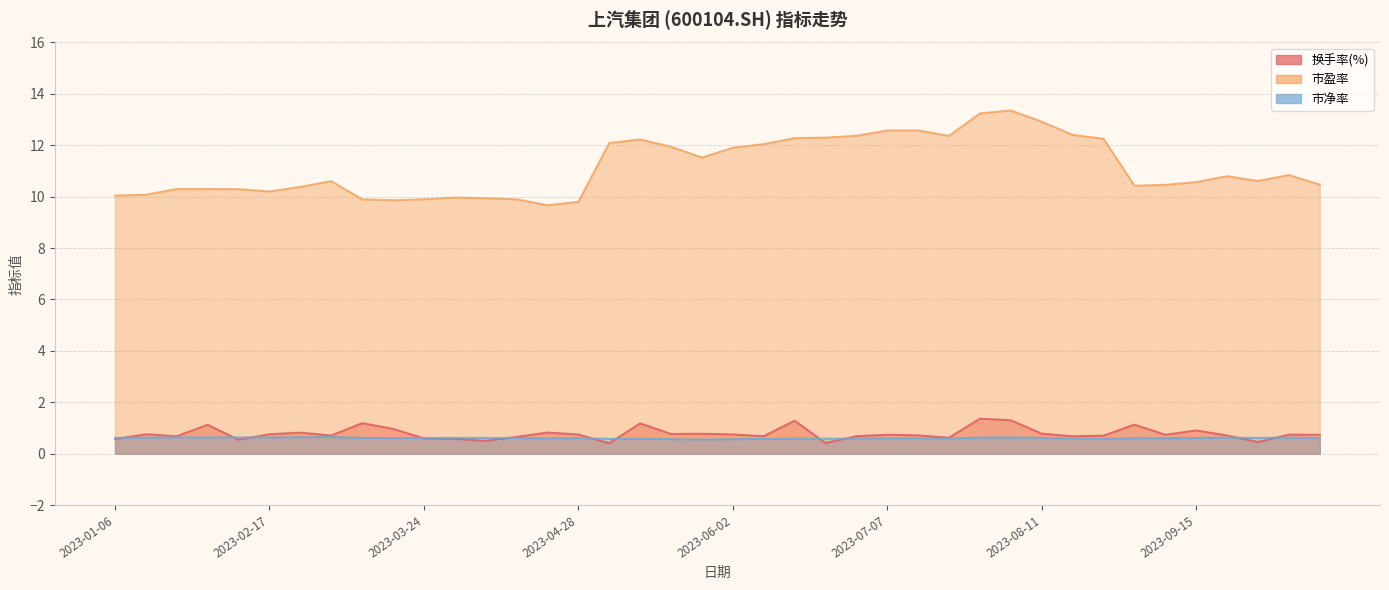

How many times do 换手率(%) and 市净率 cross each other?

11